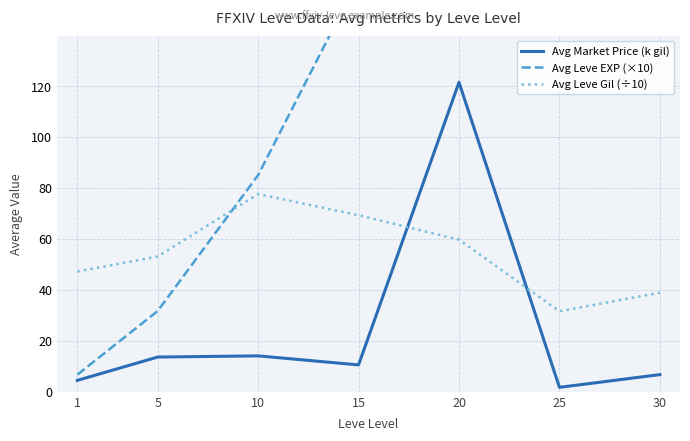

In Avg Leve Gil (÷10), how many points are higher than both neighbors (excluding endpoints)?

1